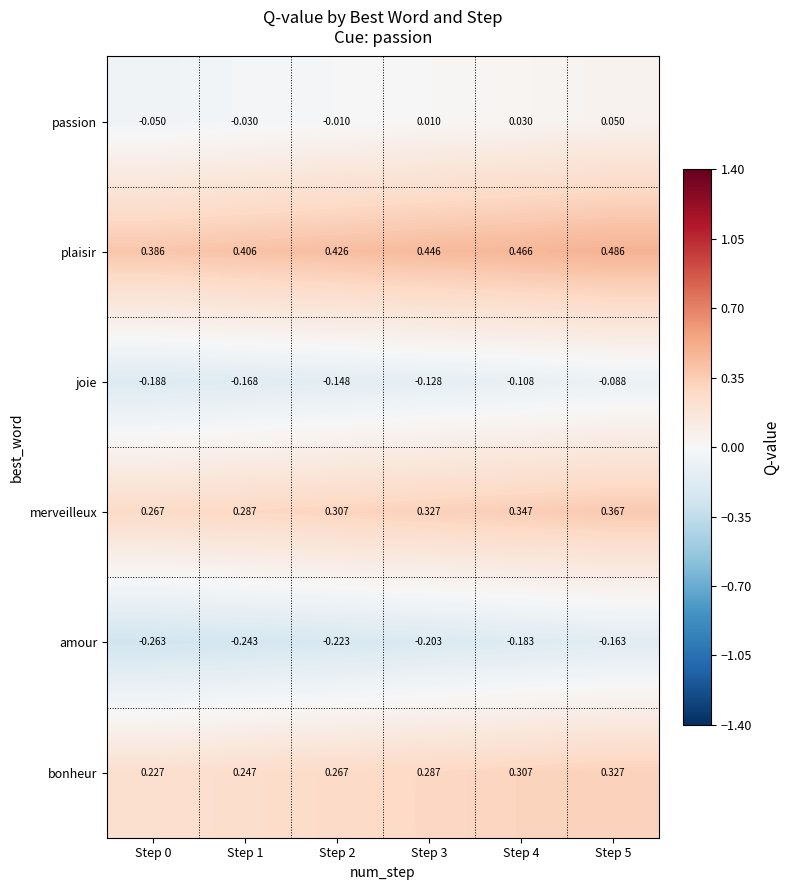

At Step 1, list the series in order from smallest to largest.

amour, joie, passion, bonheur, merveilleux, plaisir